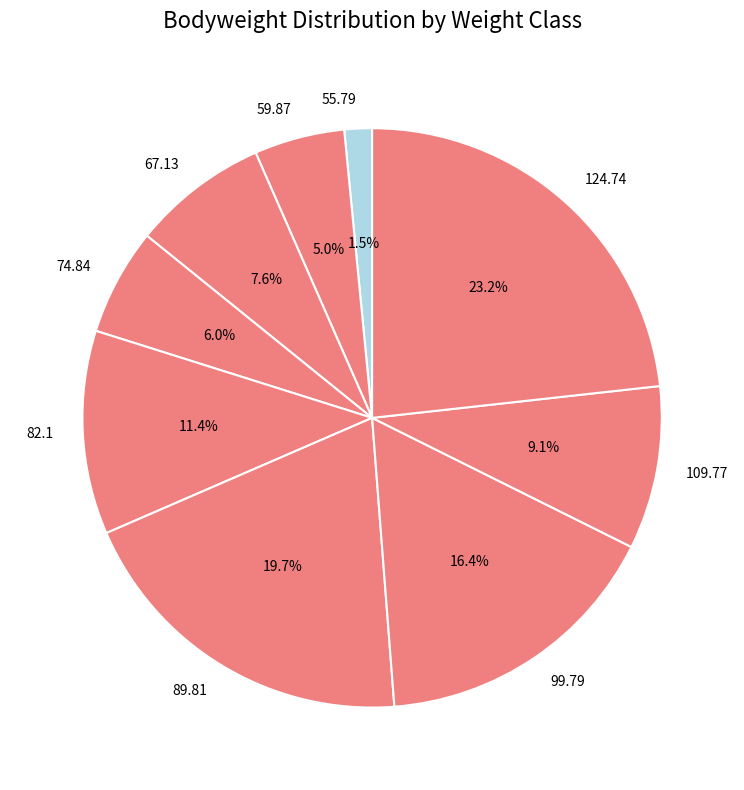

What is the ratio of the value at 67.13 to the value at 89.81?

0.4